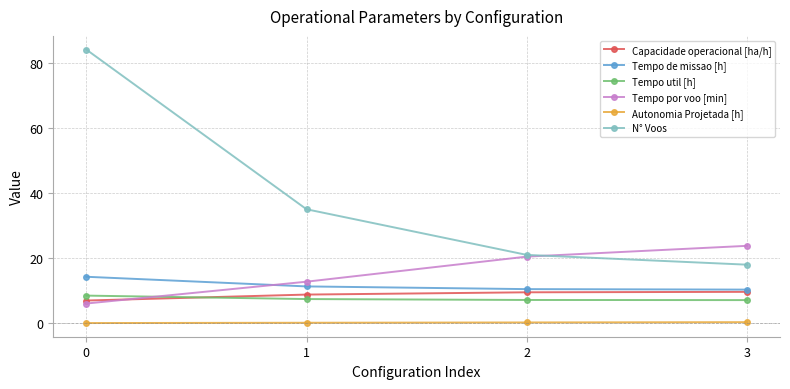

Which series has the largest total across all categories?

N° Voos